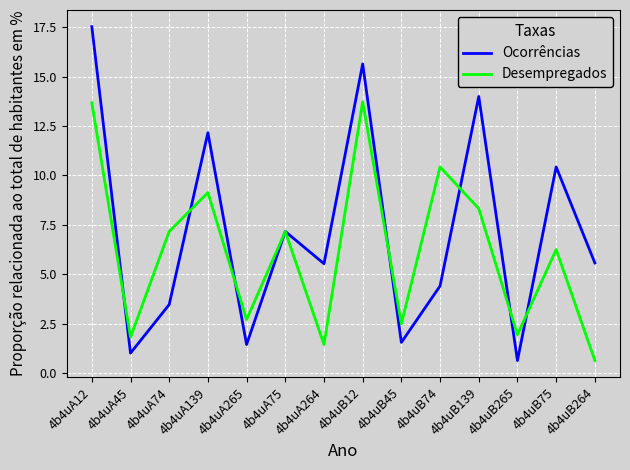

What is the sum of the Ocorrências values at 4b4uB75 and 4b4uA264?

16.0